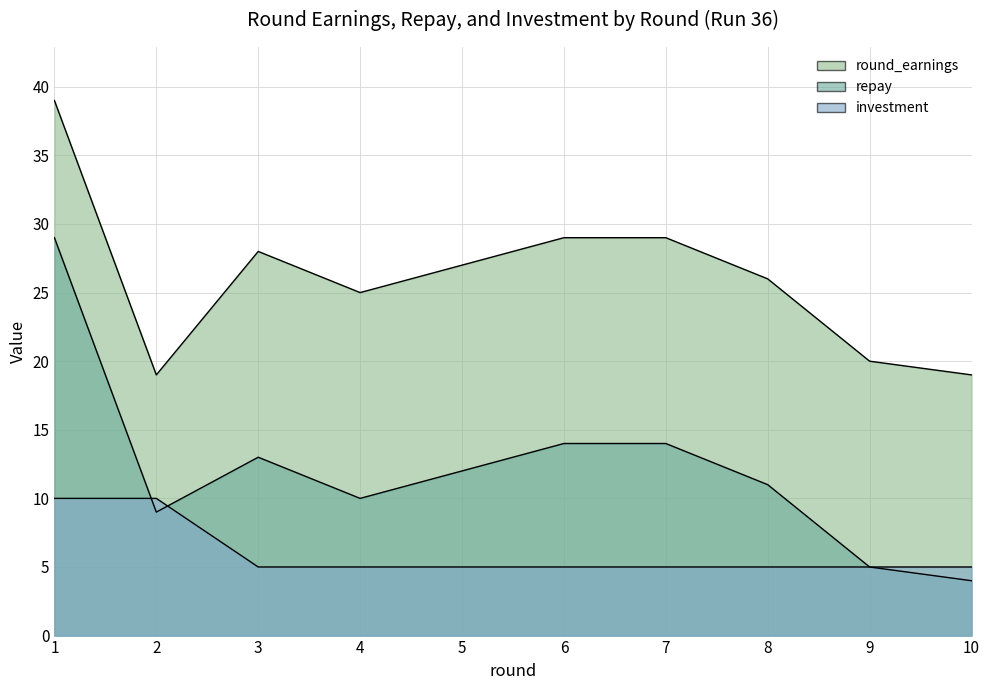

What is the average value of the round_earnings series?

26